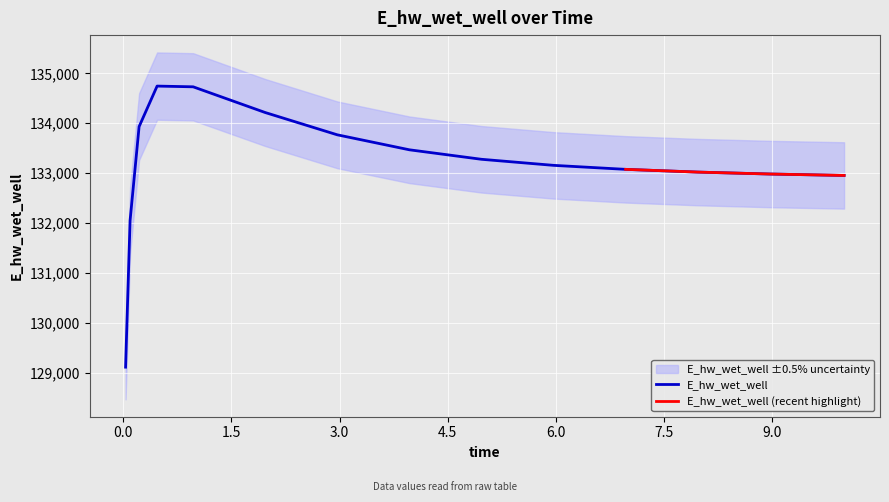

What is the difference between the second highest and second lowest values?

2678.1